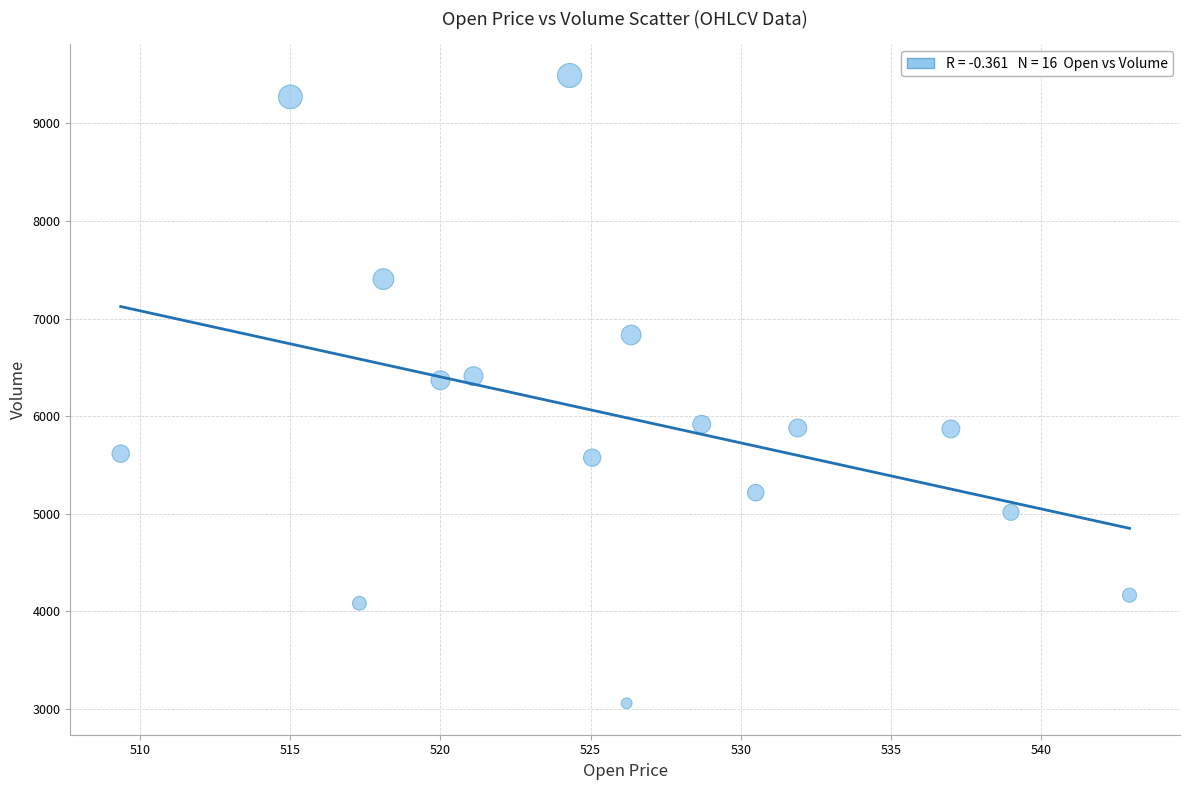

What is the range of Y values (max minus min)?

6432